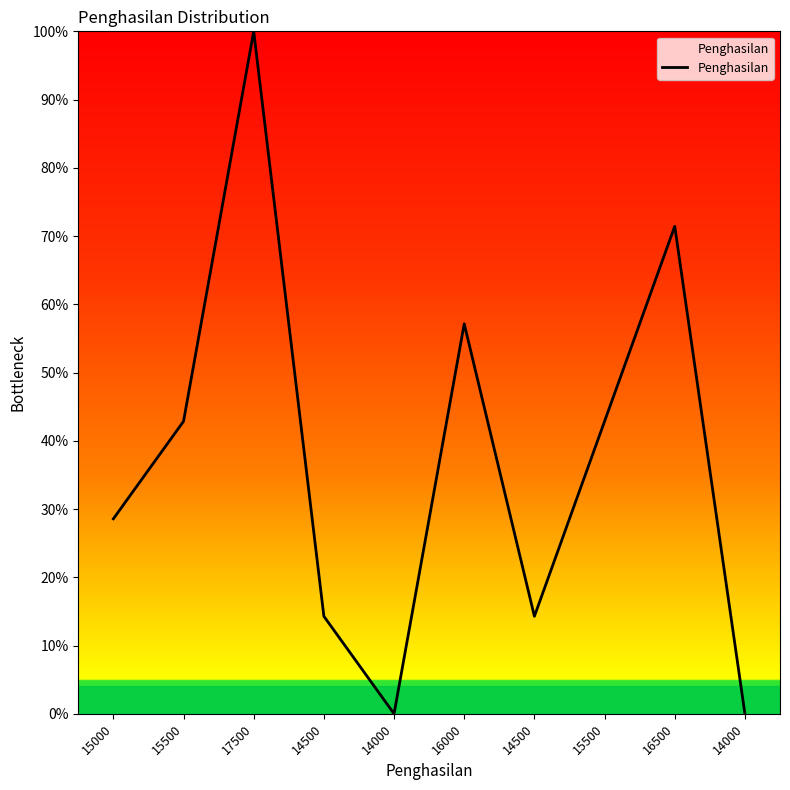

What is the difference between the values at 16500 and 14500?

57.1